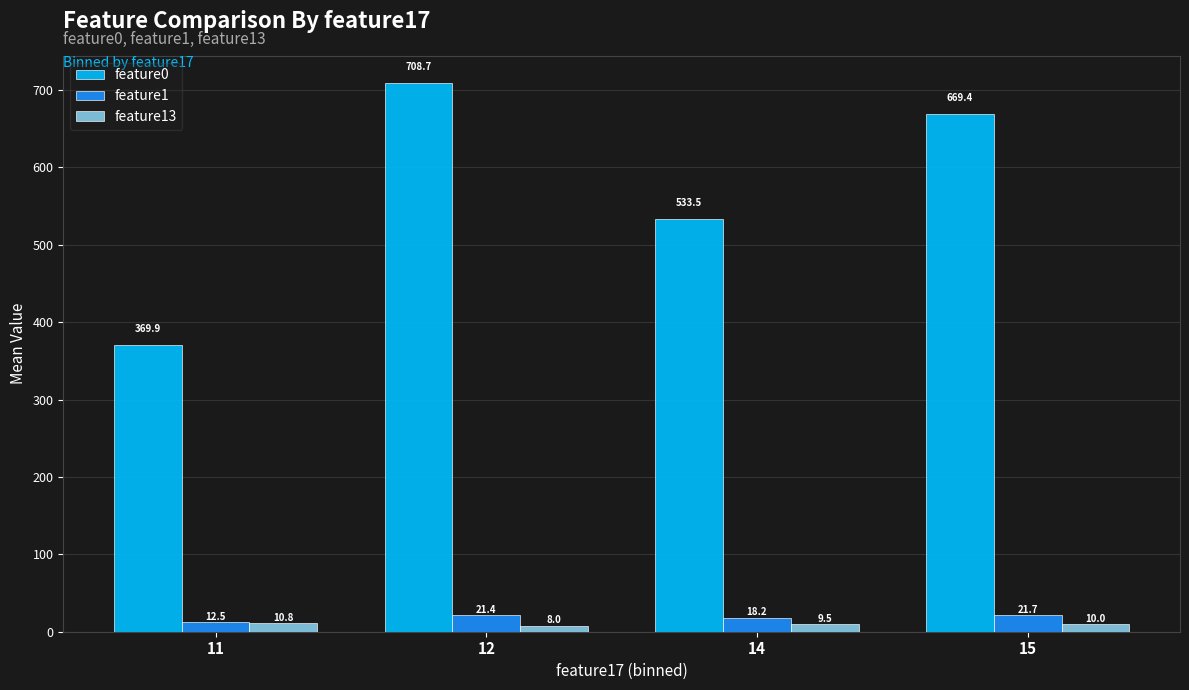

What is the difference between the feature0 values at 11 and 12?

338.8